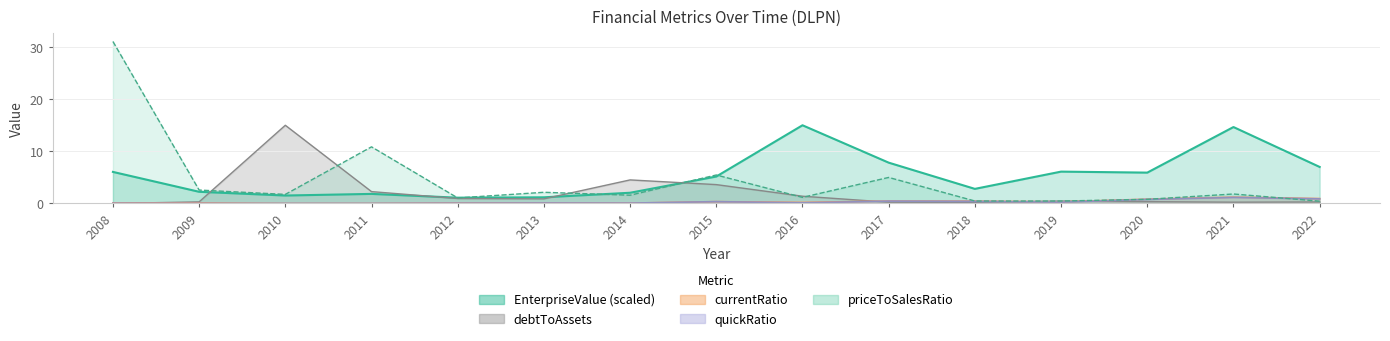

Reading left to right, transcribe all the data shown in this chart.

EnterpriseValue: 2008=6.1	2009=2.2	2010=1.5	2011=1.8	2012=1.1	2013=1.2	2014=2.1	2015=5.2	2016=15.0	2017=7.8	2018=2.8	2019=6.1	2020=5.9	2021=14.7	2022=7.0
currentRatio: 2008=0.1	2009=0.1	2010=0.0	2011=0.0	2012=0.1	2013=0.1	2014=0.1	2015=0.4	2016=0.2	2017=0.5	2018=0.5	2019=0.3	2020=0.8	2021=1.2	2022=0.9
quickRatio: 2008=0.0	2009=0.0	2010=0.0	2011=0.0	2012=0.0	2013=0.1	2014=0.1	2015=0.3	2016=0.1	2017=0.4	2018=0.4	2019=0.3	2020=0.8	2021=1.2	2022=0.9
priceToSalesRatio: 2008=31.1	2009=2.6	2010=1.7	2011=10.9	2012=1.1	2013=2.1	2014=1.6	2015=5.5	2016=1.2	2017=5.0	2018=0.5	2019=0.5	2020=0.8	2021=1.8	2022=0.4